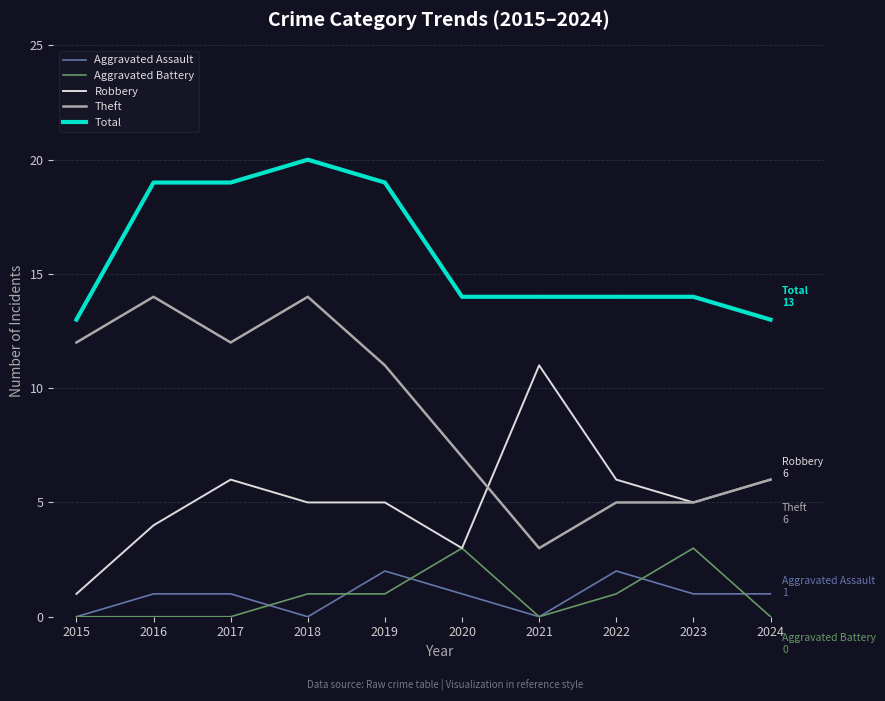

At which category is the sum across all series the highest?

2018